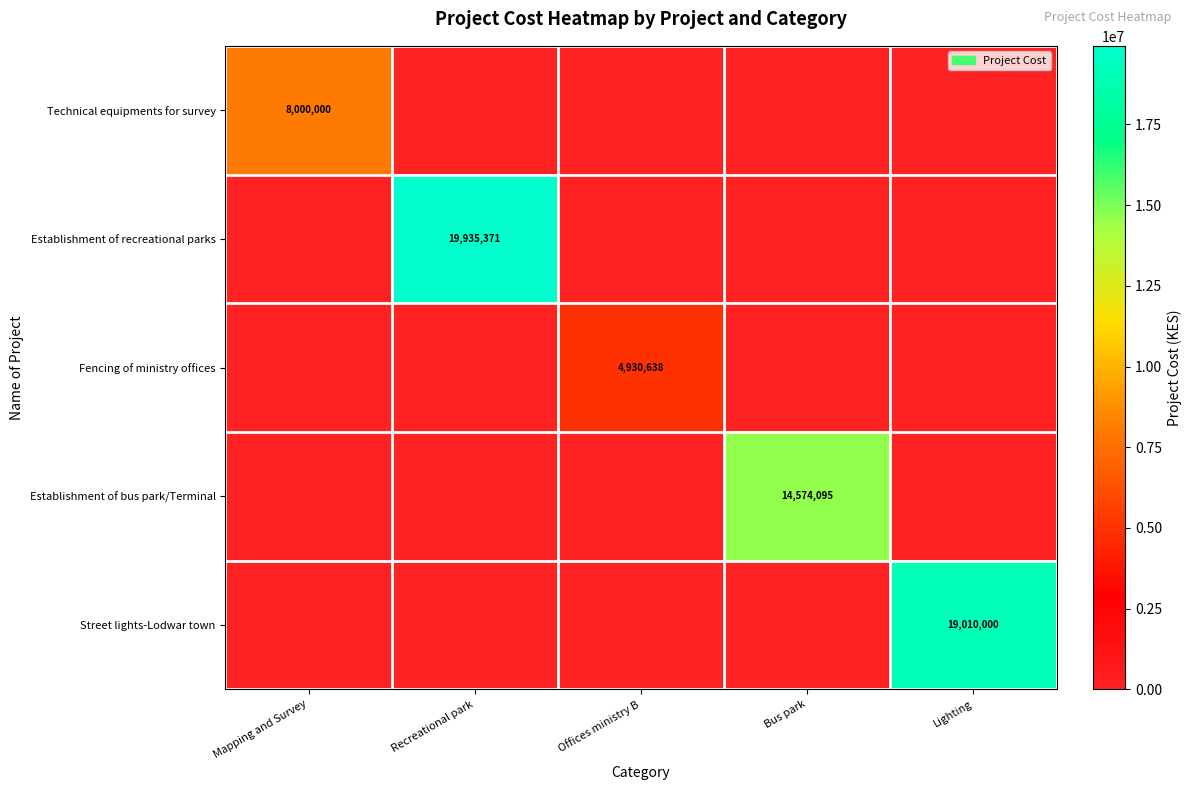

The value of Technical equipments for survey at Mapping and Survey is 8000000. True or false?

True